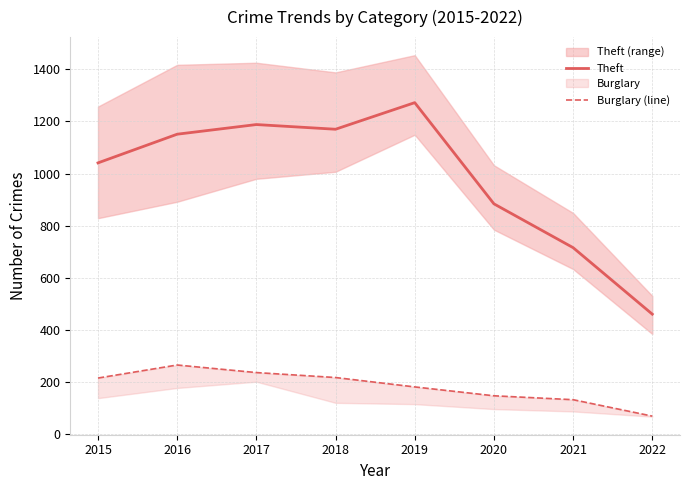

What is the value of the Theft point at the 7th from the left?

716